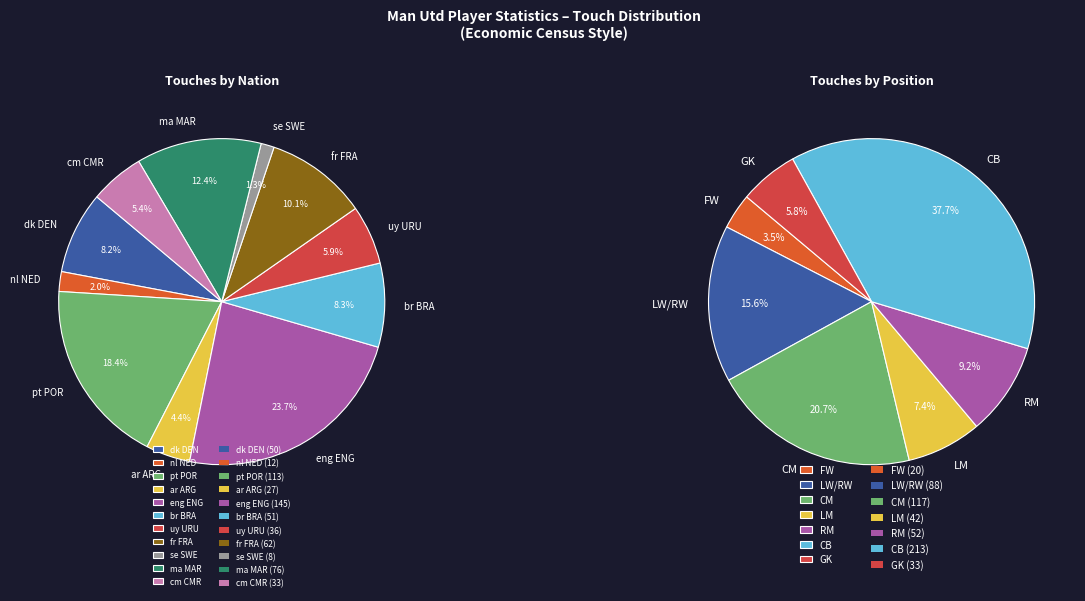

How much of the chart is everything except André Onana?

94.0%